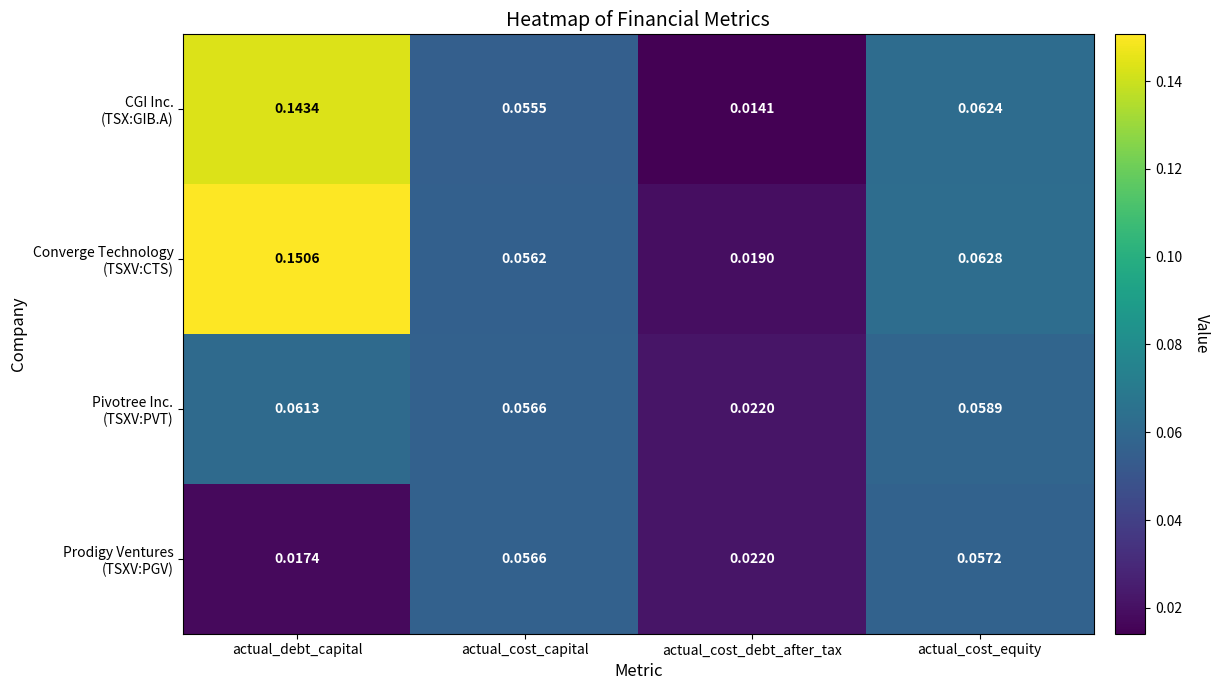

At which category is the sum across all series the highest?

actual_debt_capital